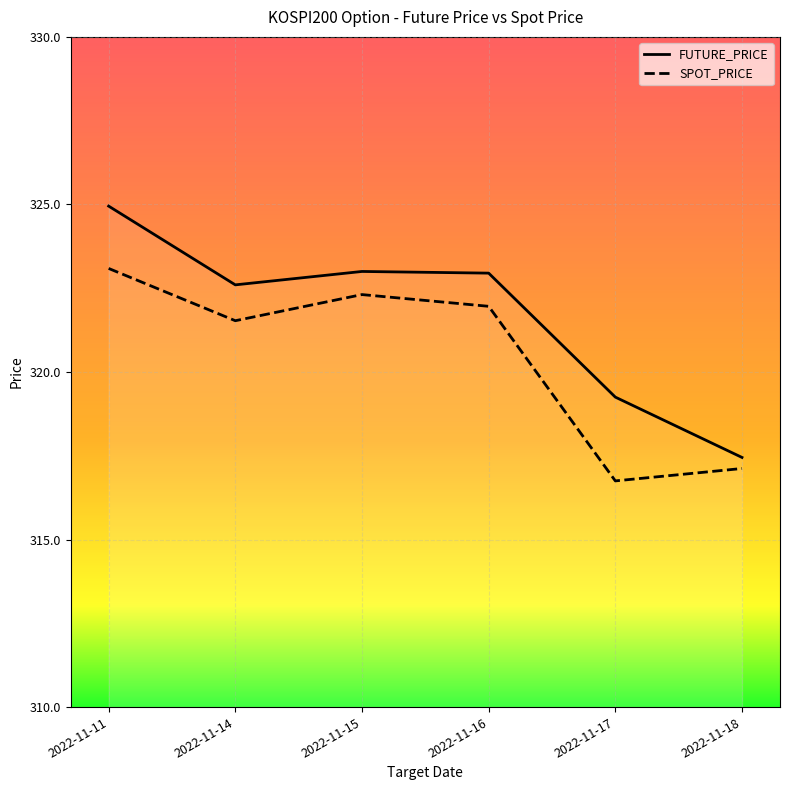

What is the difference between the second highest and second lowest values in the SPOT_PRICE series?

5.2